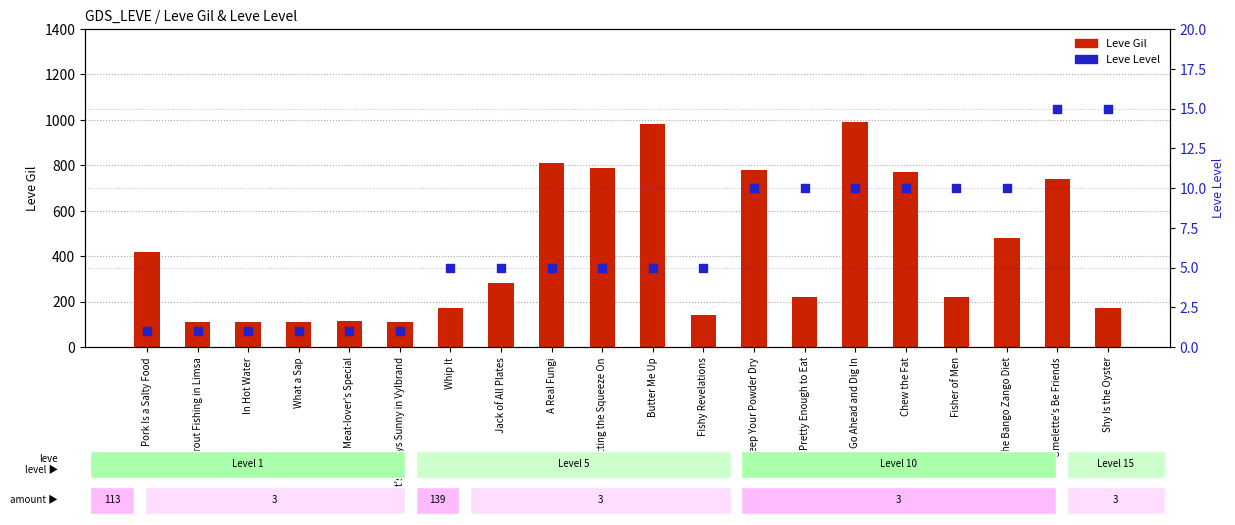

Which series has the largest total across all categories?

Leve Gil